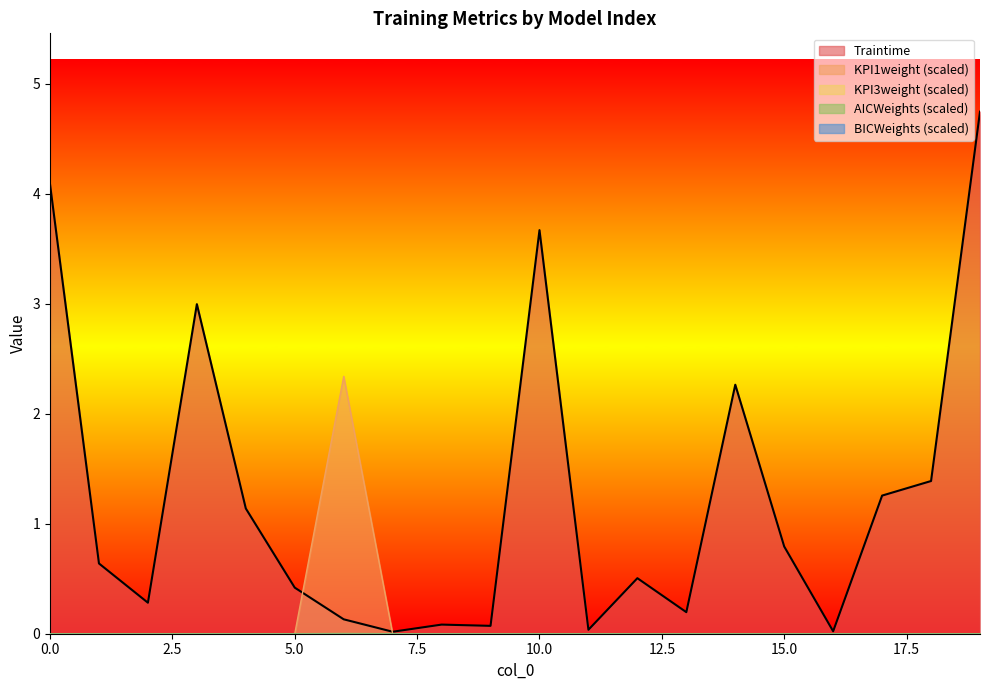

Count the number of data series in this chart.

5